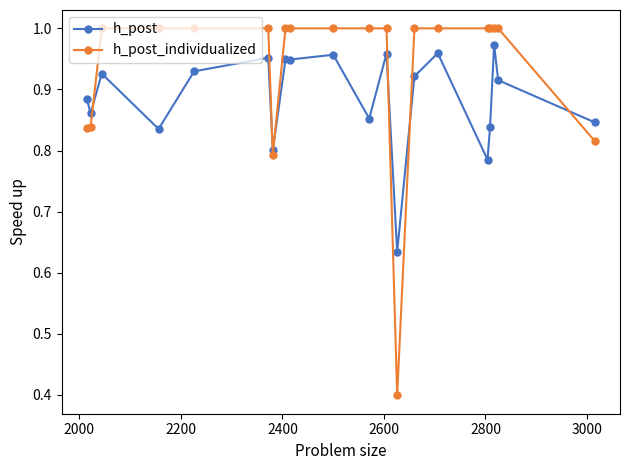

True or false: h_post has more than 0 points higher than both neighbors.

True